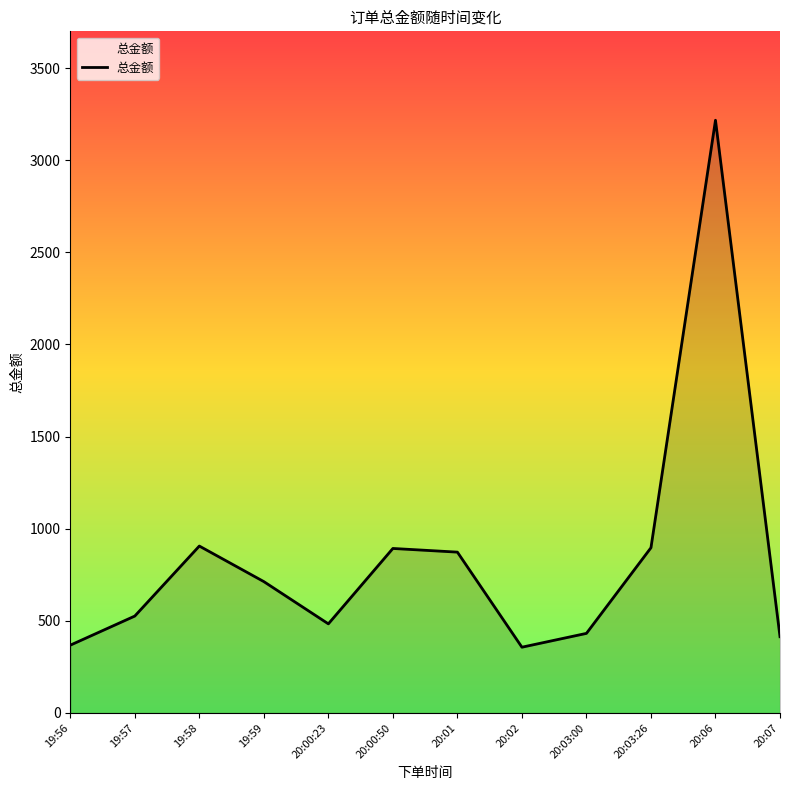

Read the value at 20:03:26.

896.9